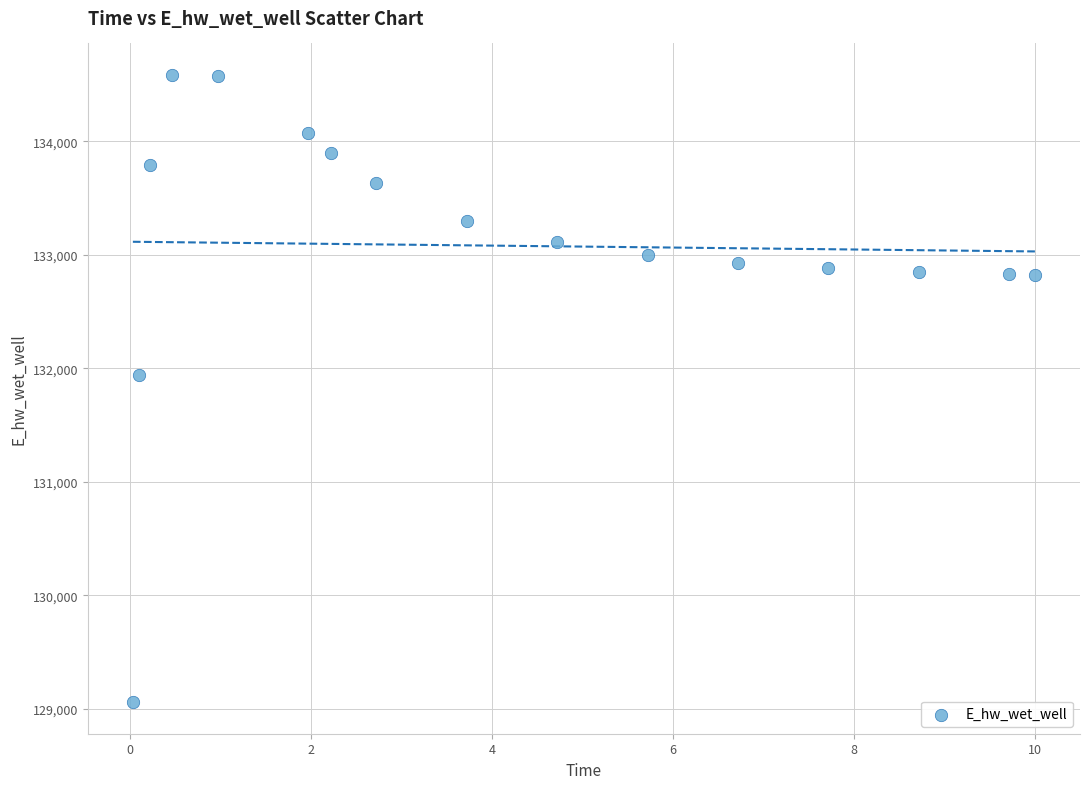

What Y value in the scatter plot is closest to 131821?

131941.6